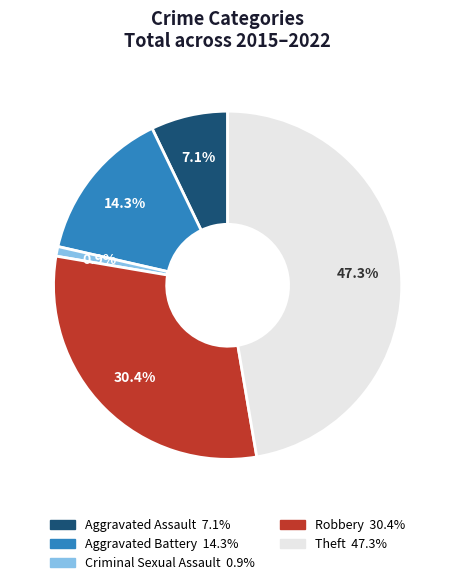

Is there any slice that represents more than half of the pie?

No